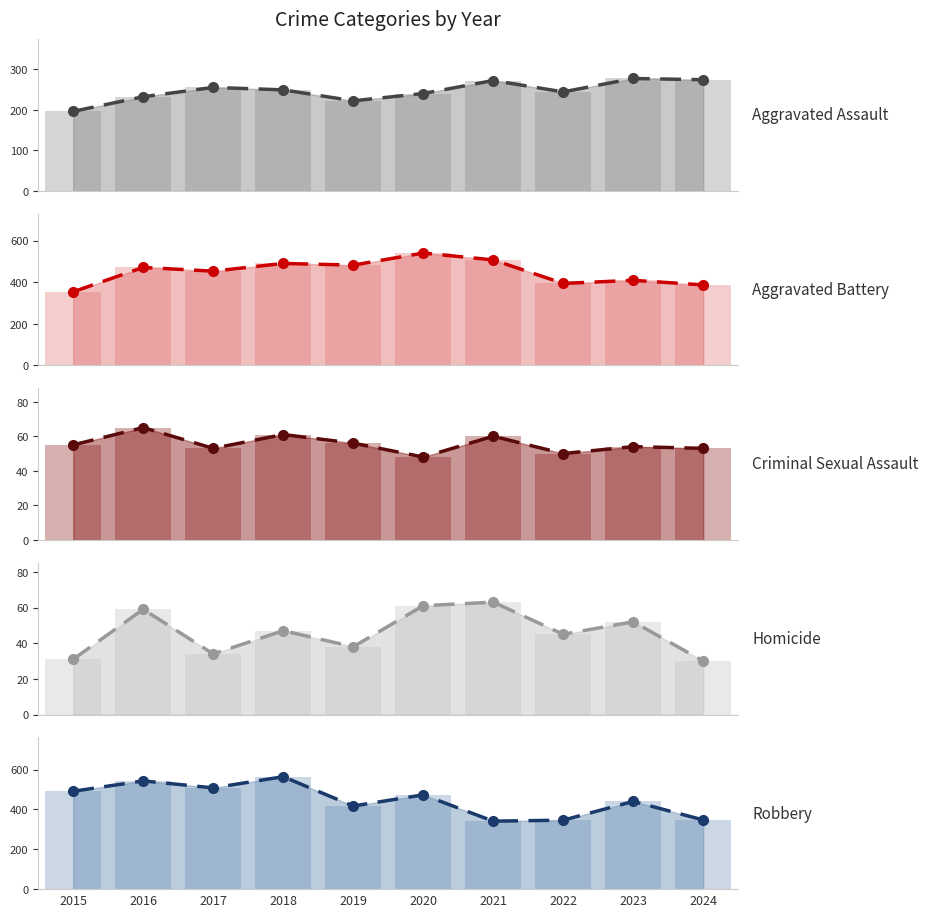

Reading left to right, what are all the values shown in this chart?

Aggravated Assault: 196	232	255	249	222	240	272	244	277	274
Aggravated Battery: 354	471	453	490	482	540	507	394	409	387
Criminal Sexual Assault: 55	65	53	61	56	48	60	50	54	53
Homicide: 31	59	34	47	38	61	63	45	52	30
Robbery: 491	543	508	564	417	473	341	346	440	347